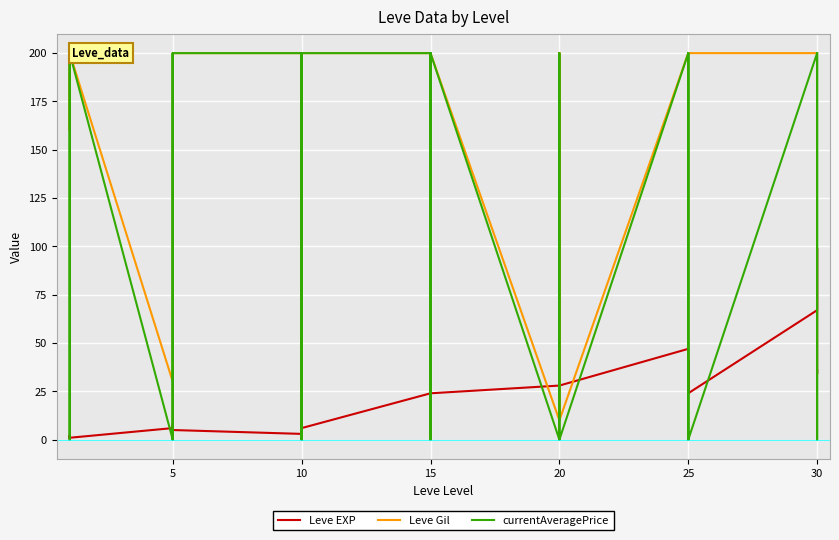

What is the label of the 26th point from the right?

10